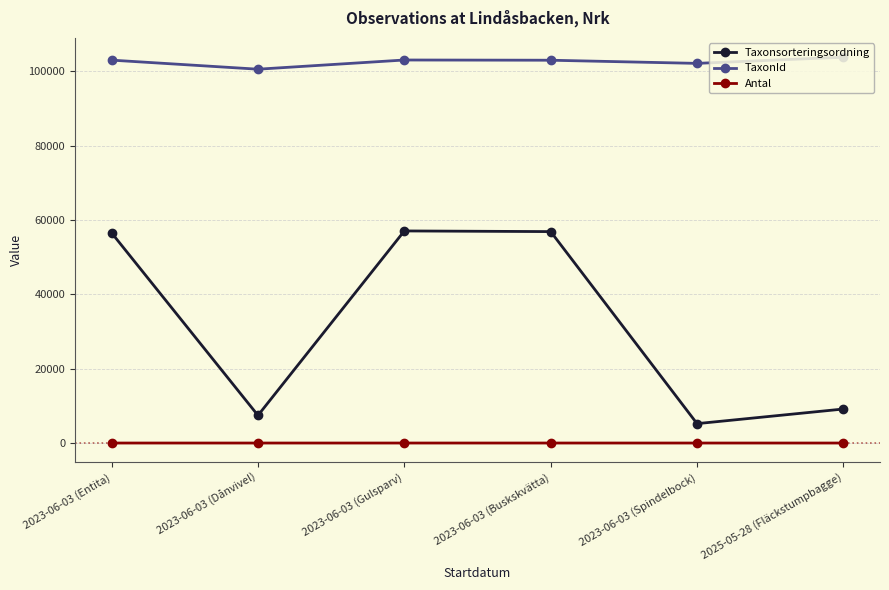

The value of Taxonsorteringsordning at 2023-06-03 (Buskskvätta) is 56887. True or false?

True